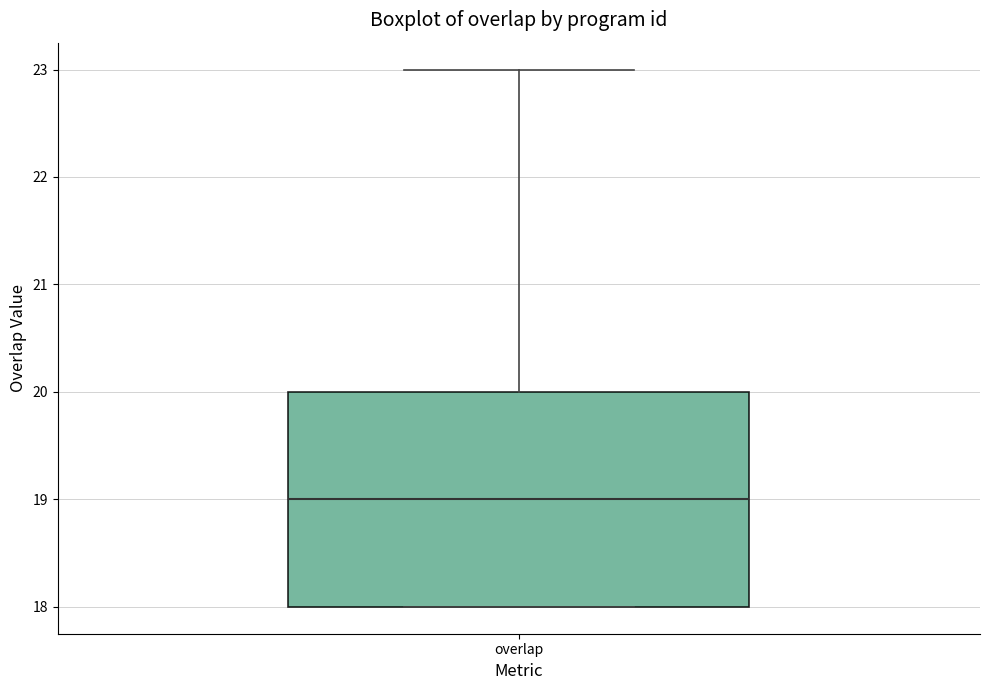

Transcribe this box plot: give where the median line is, the range the box spans, and where the two whiskers end, as read against the y-axis. The values are not printed on the chart, so give them approximately, as read against the axis.

median 19, box 18 to 20, whiskers 18 to 23